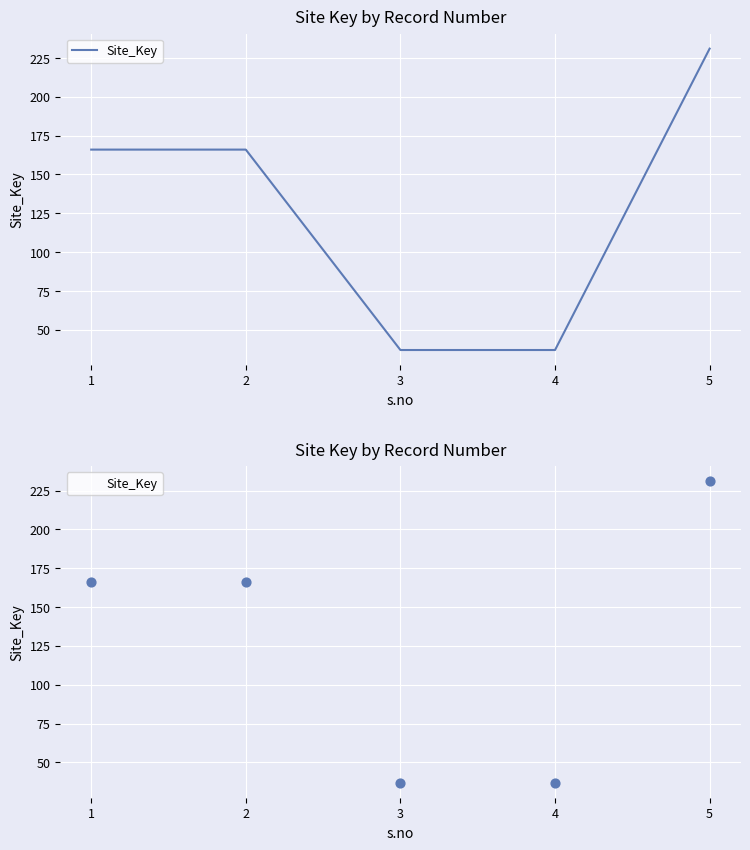

Which has a higher value, 5 or 3?

5